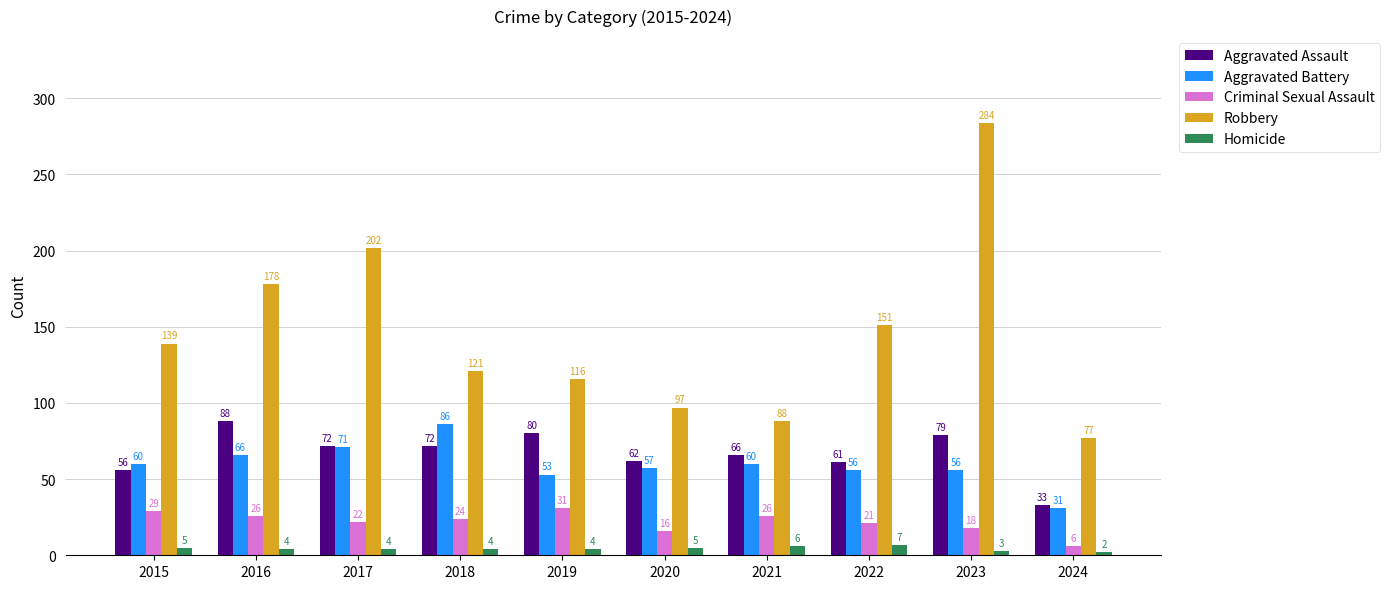

Rank the series by their maximum value, from highest to lowest.

Robbery, Aggravated Assault, Aggravated Battery, Criminal Sexual Assault, Homicide